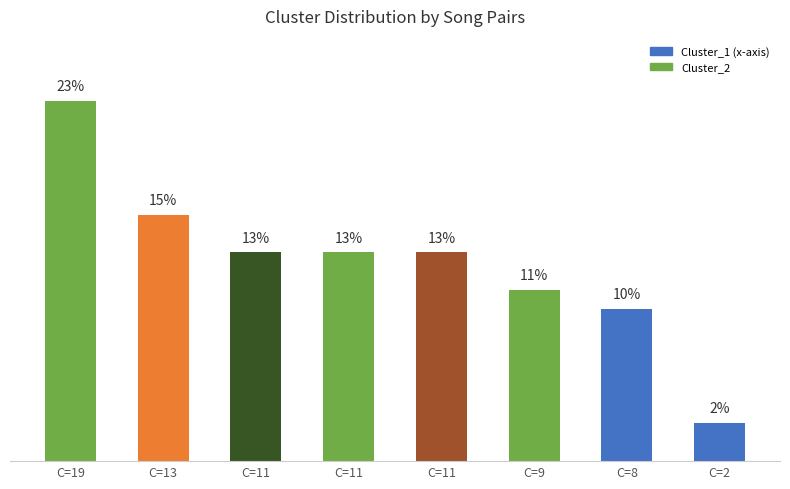

Are the bars horizontal?

No